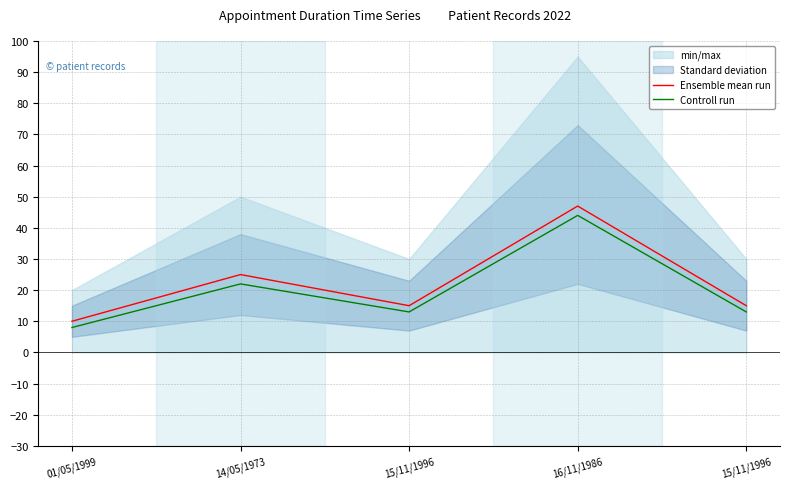

True or false: Controll run and Ensemble mean run cross at least once.

False